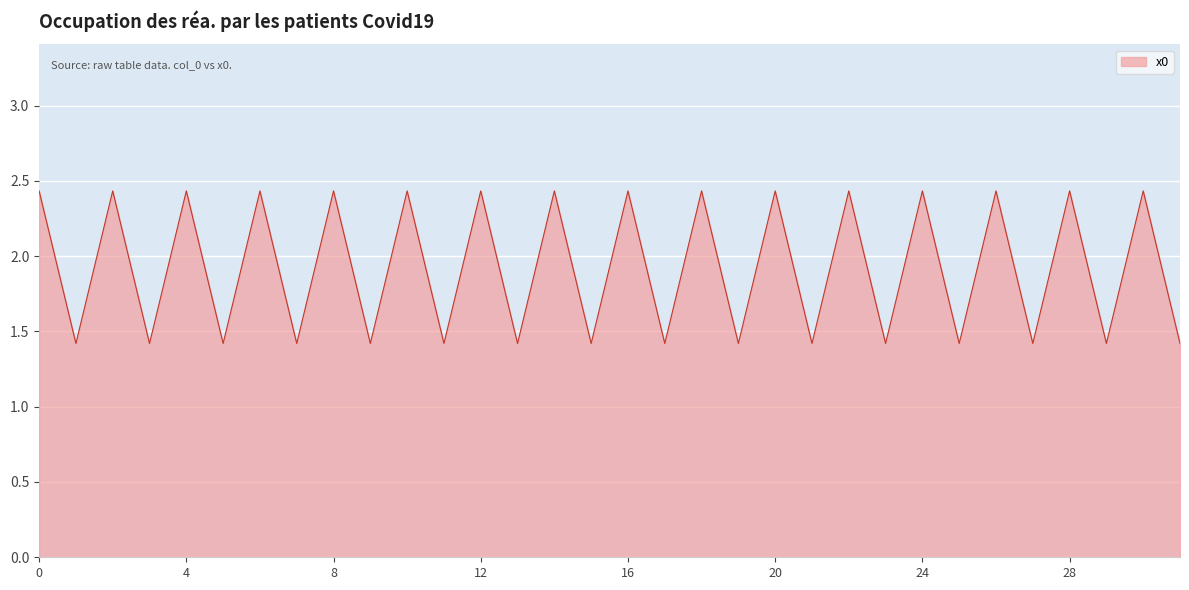

How many distinct data groups are displayed?

1